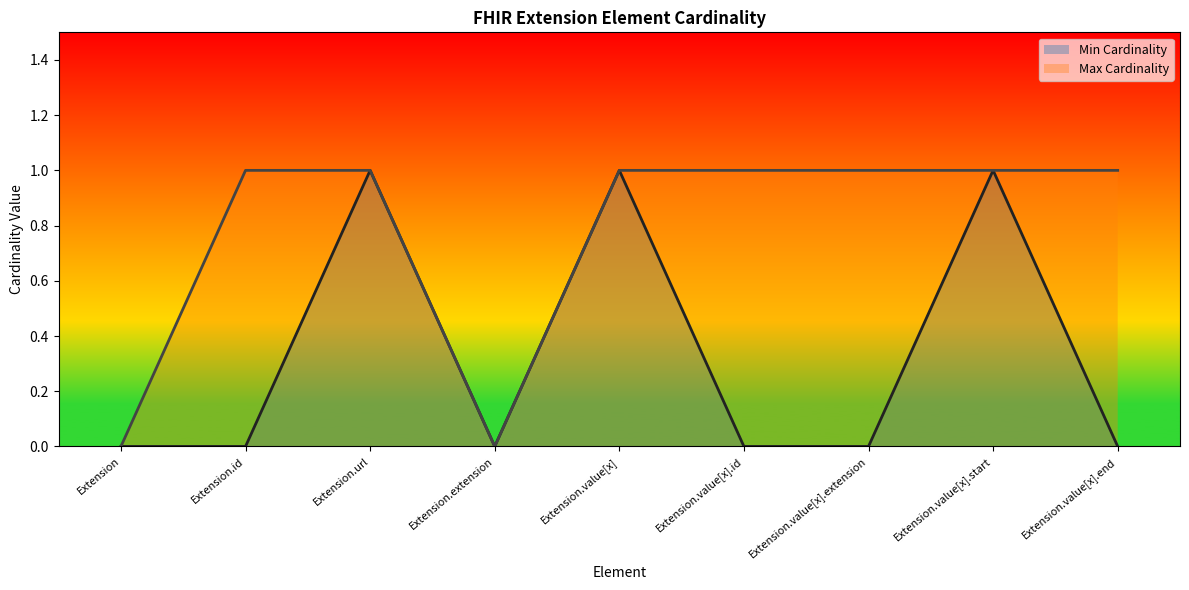

Reading right to left, transcribe all the data shown in this chart.

Min Cardinality: Extension.value[x].end=0	Extension.value[x].start=1	Extension.value[x].extension=0	Extension.value[x].id=0	Extension.value[x]=1	Extension.extension=0	Extension.url=1	Extension.id=0	Extension=0
Max Cardinality: Extension.value[x].end=1	Extension.value[x].start=1	Extension.value[x].extension=1	Extension.value[x].id=1	Extension.value[x]=1	Extension.extension=0	Extension.url=1	Extension.id=1	Extension=0